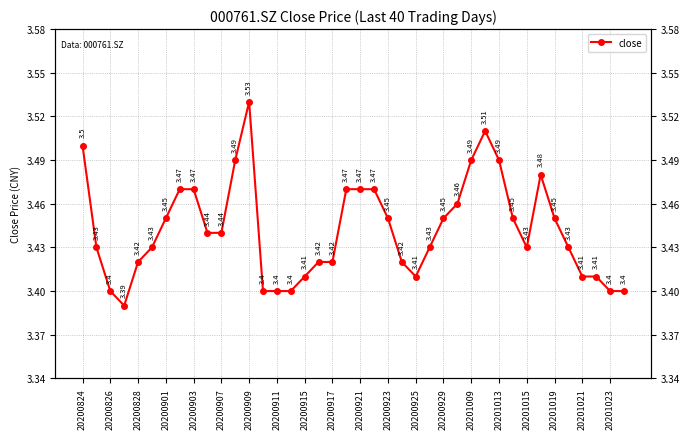

Reading left to right, list all the values displayed in this chart.

3.5	3.4	3.4	3.4	3.4	3.4	3.5	3.5	3.5	3.4	3.4	3.5	3.5	3.4	3.4	3.4	3.4	3.4	3.4	3.5	3.5	3.5	3.5	3.4	3.4	3.4	3.5	3.5	3.5	3.5	3.5	3.5	3.4	3.5	3.5	3.4	3.4	3.4	3.4	3.4